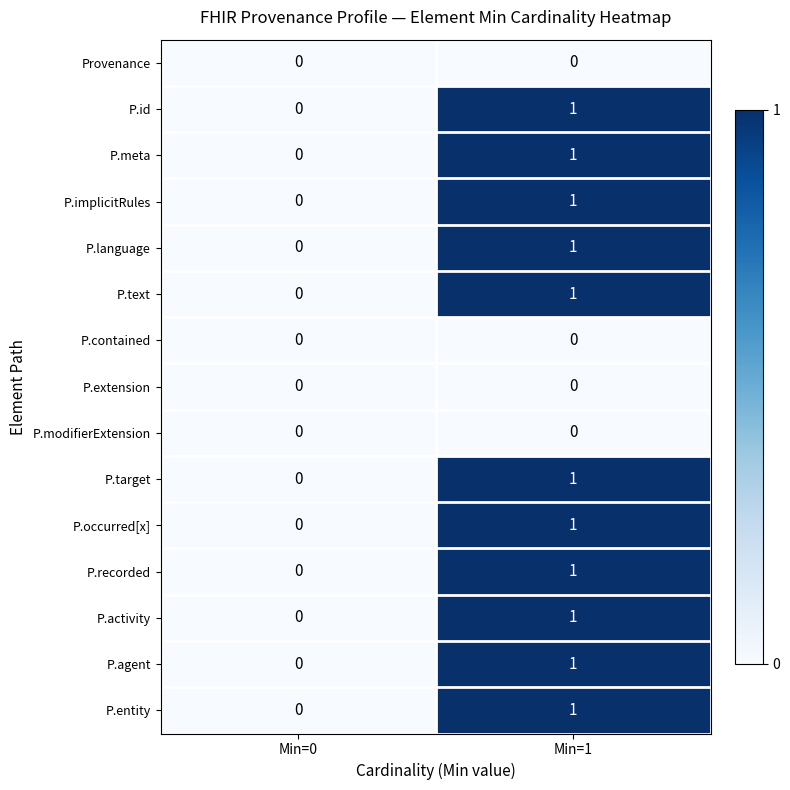

The value of Provenance at Min=0 is 0. True or false?

True